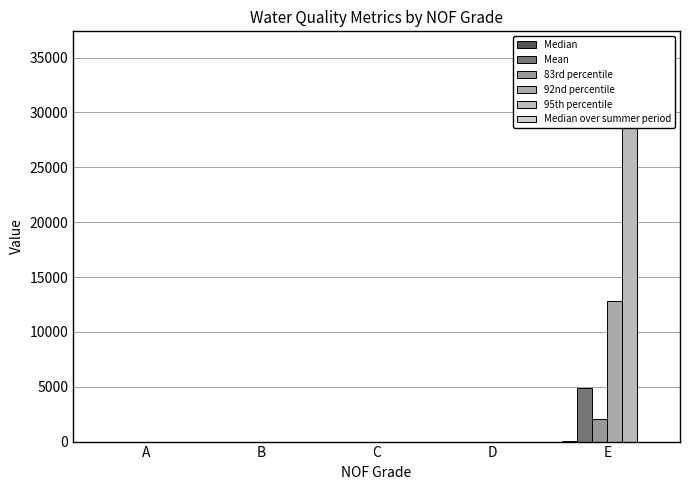

What is the difference between the Mean values at C and E?

4842.2